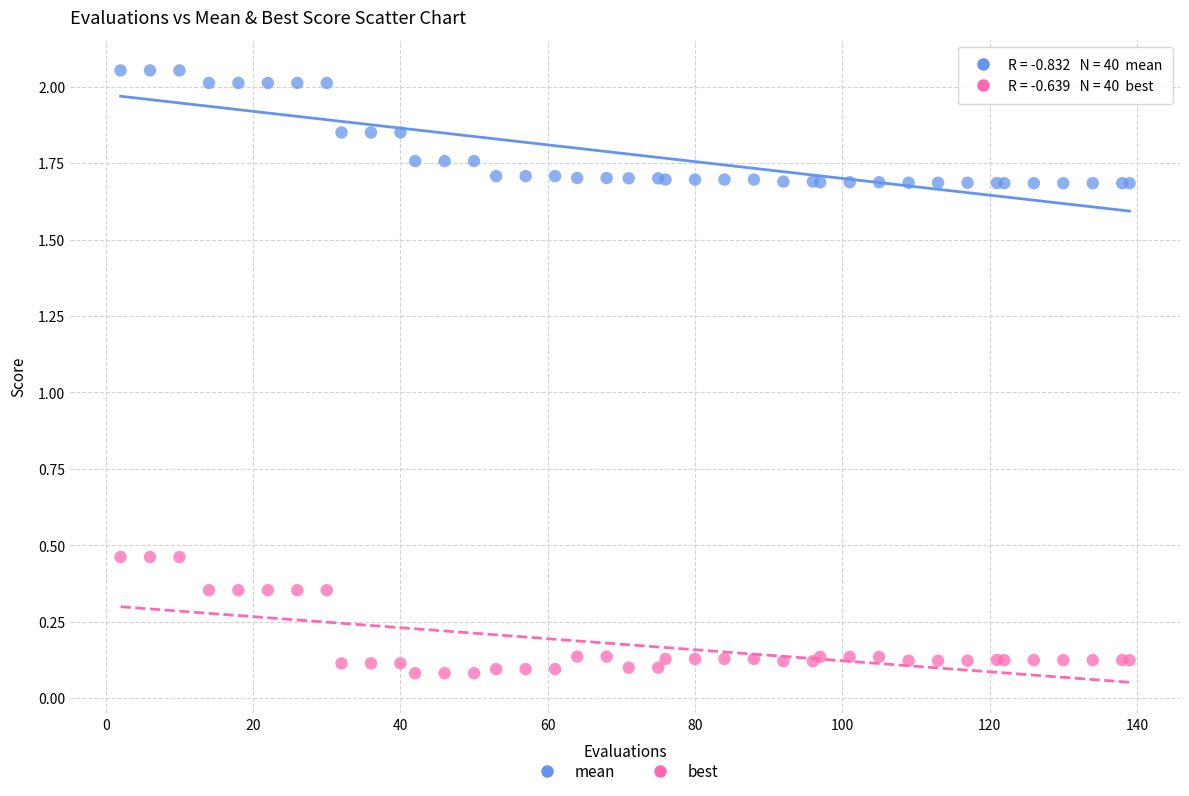

What are all the series names shown in the legend?

mean, best